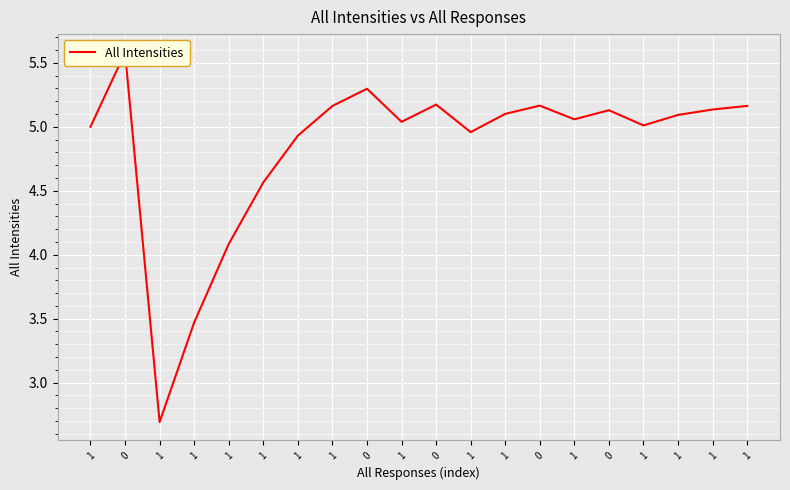

What is the value of the 7th point from the left?

5.0